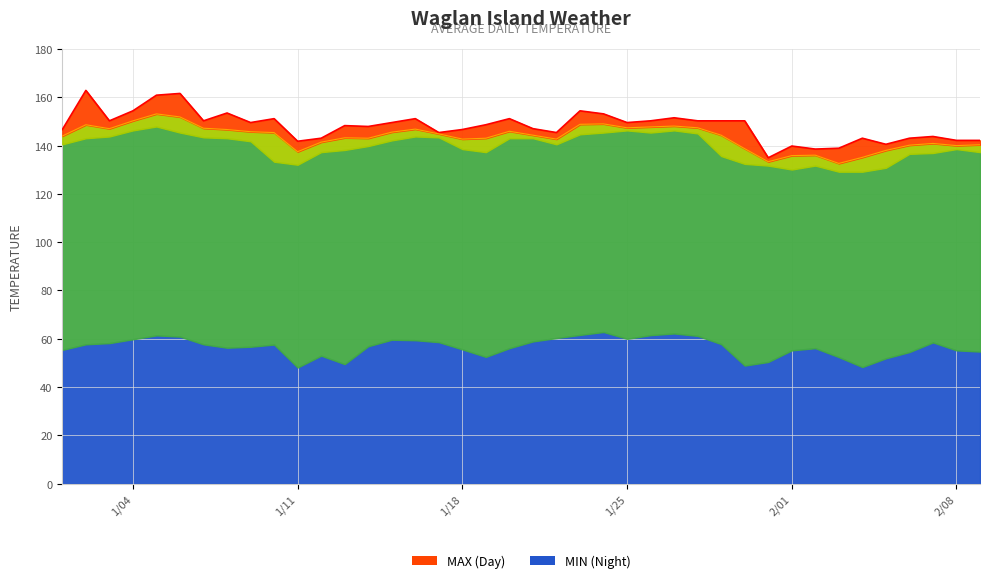

What is the average value of the TEMP series?

143.6